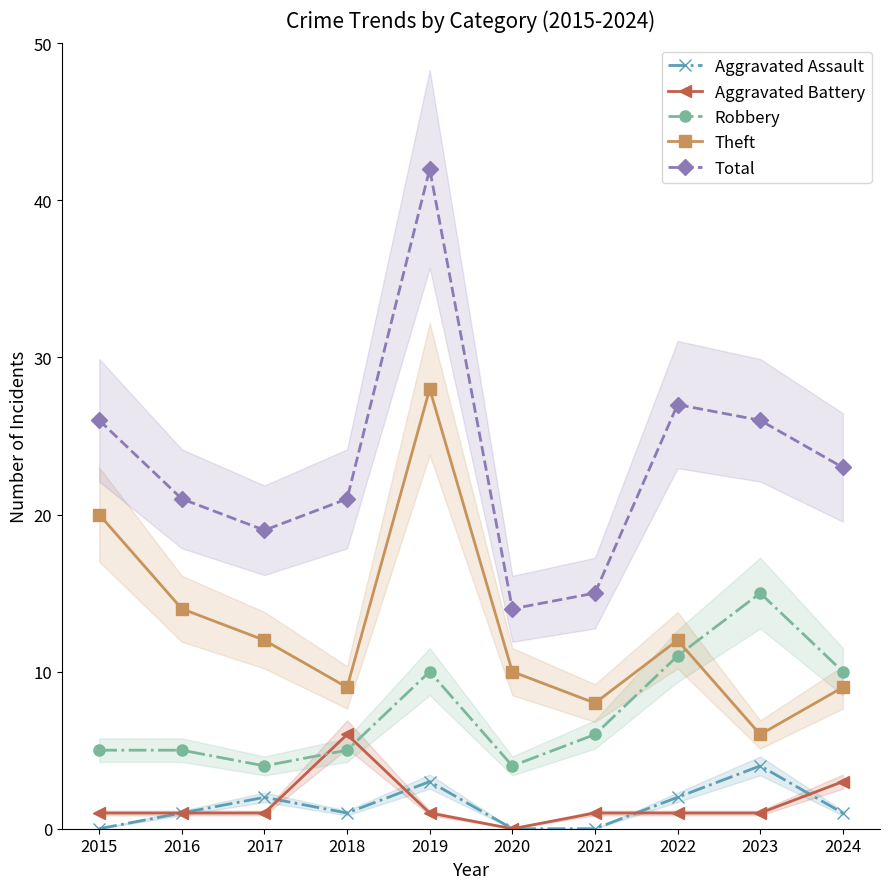

True or false: Aggravated Battery has a value of 1 at 2021.

True